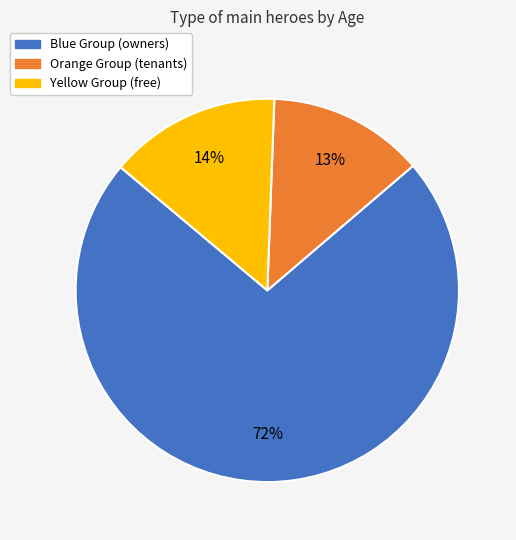

Does any single category account for the majority?

Yes